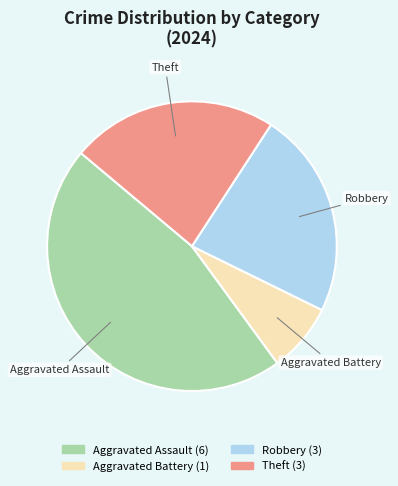

Count the number of slices in the pie.

4